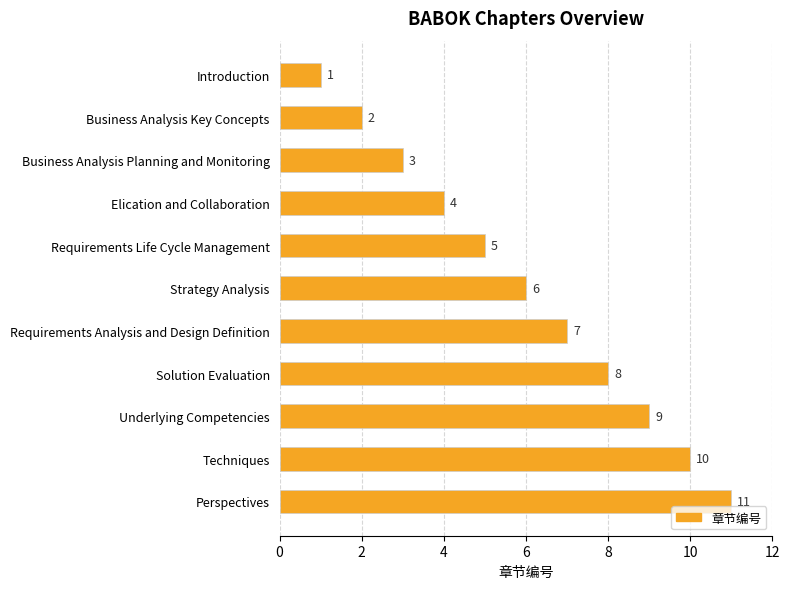

What is the greatest value displayed?

11